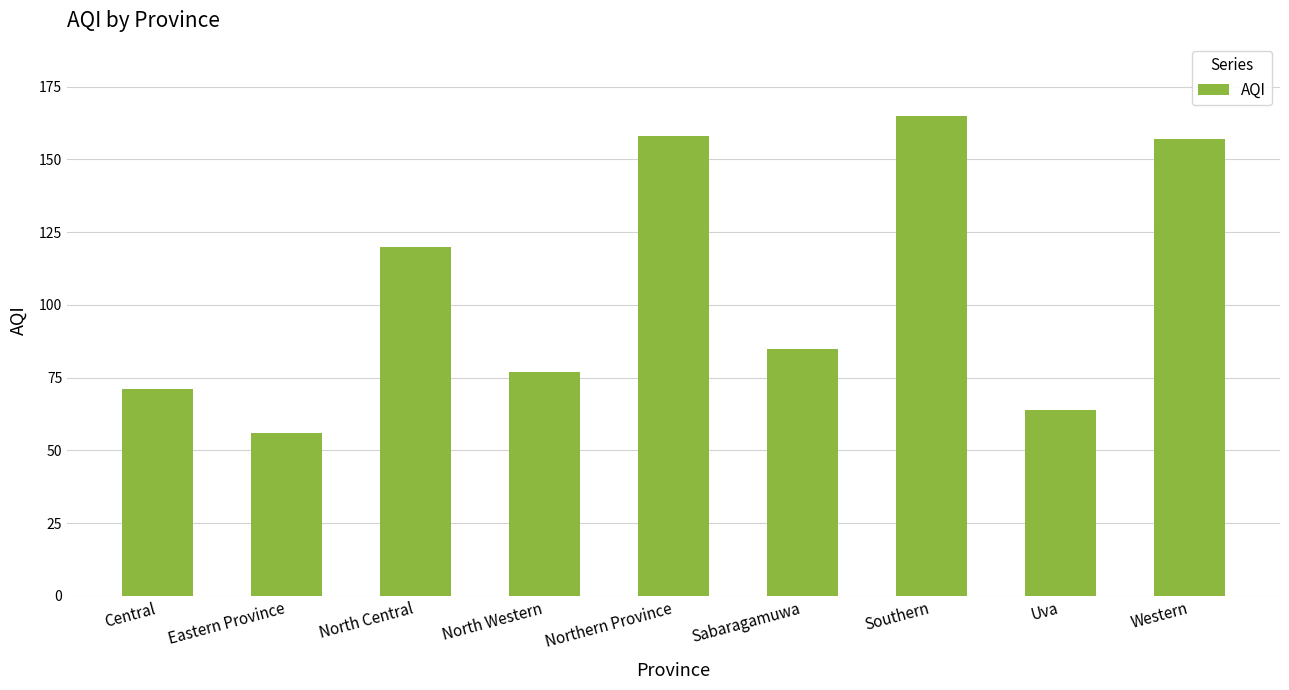

True or false: the data shows 158 at Northern Province.

True